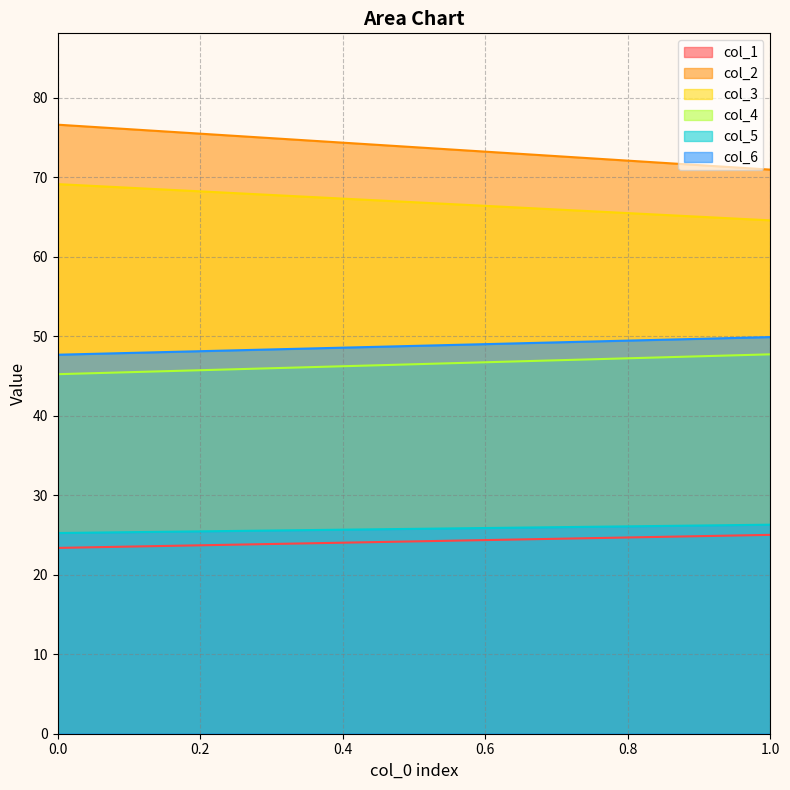

What is the sum of the col_3 values at 1 and 0?

133.7